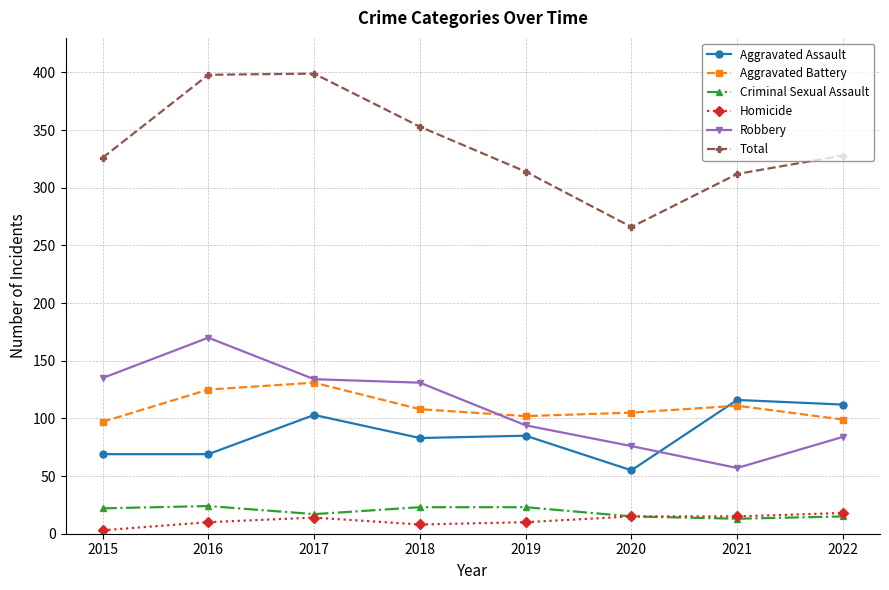

The value of Aggravated Assault at 2018 is 83. True or false?

True